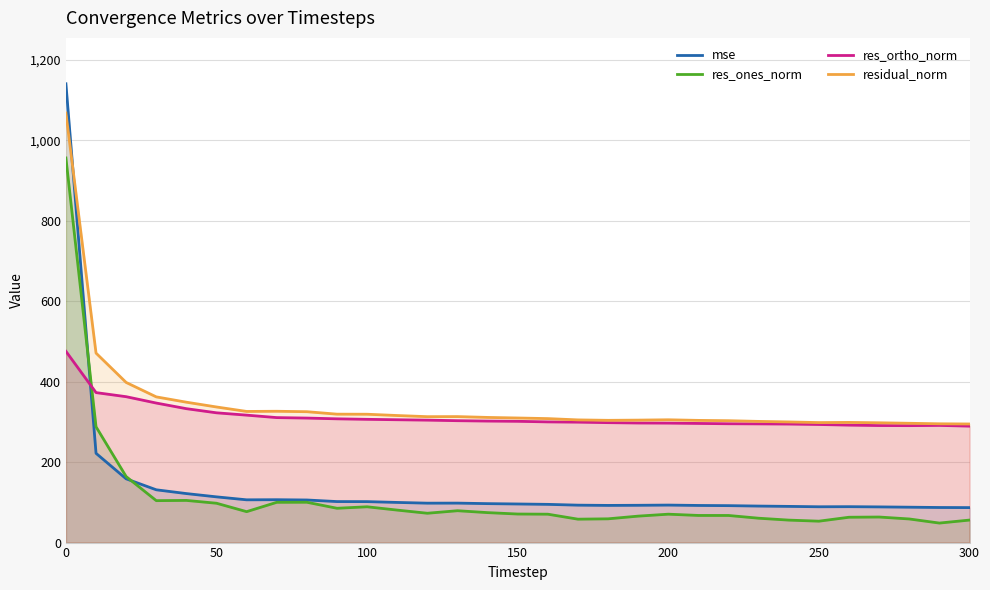

How many distinct data groups are displayed?

4